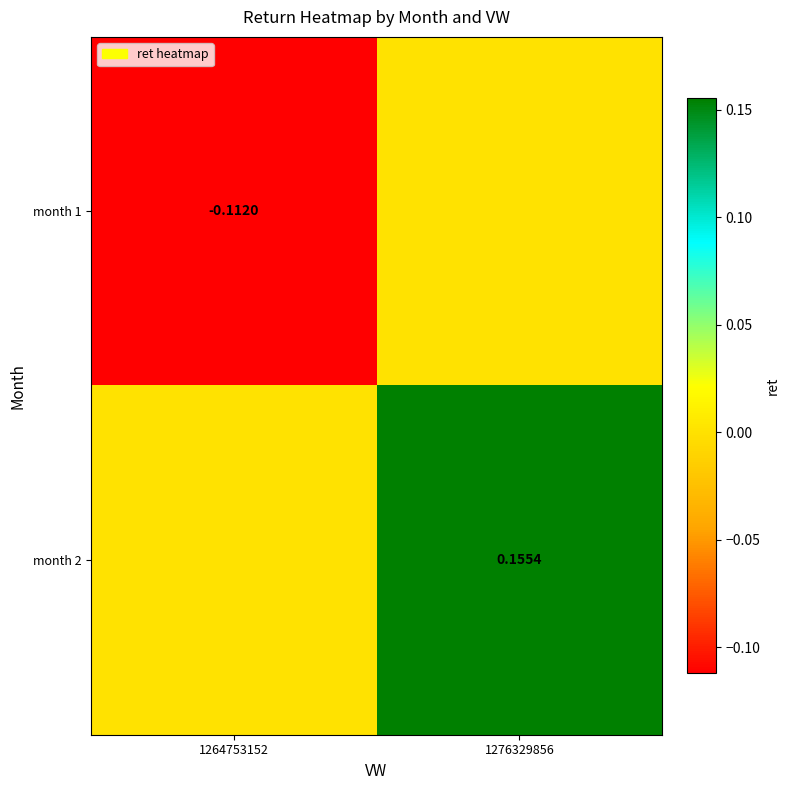

How many negative values does the month 1 series have?

1